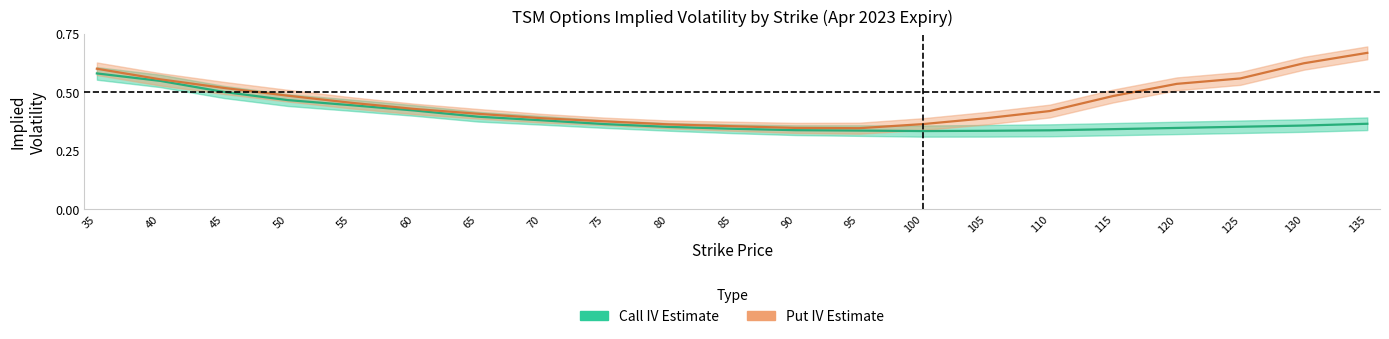

What is the sum of all put_iv values?

9.7